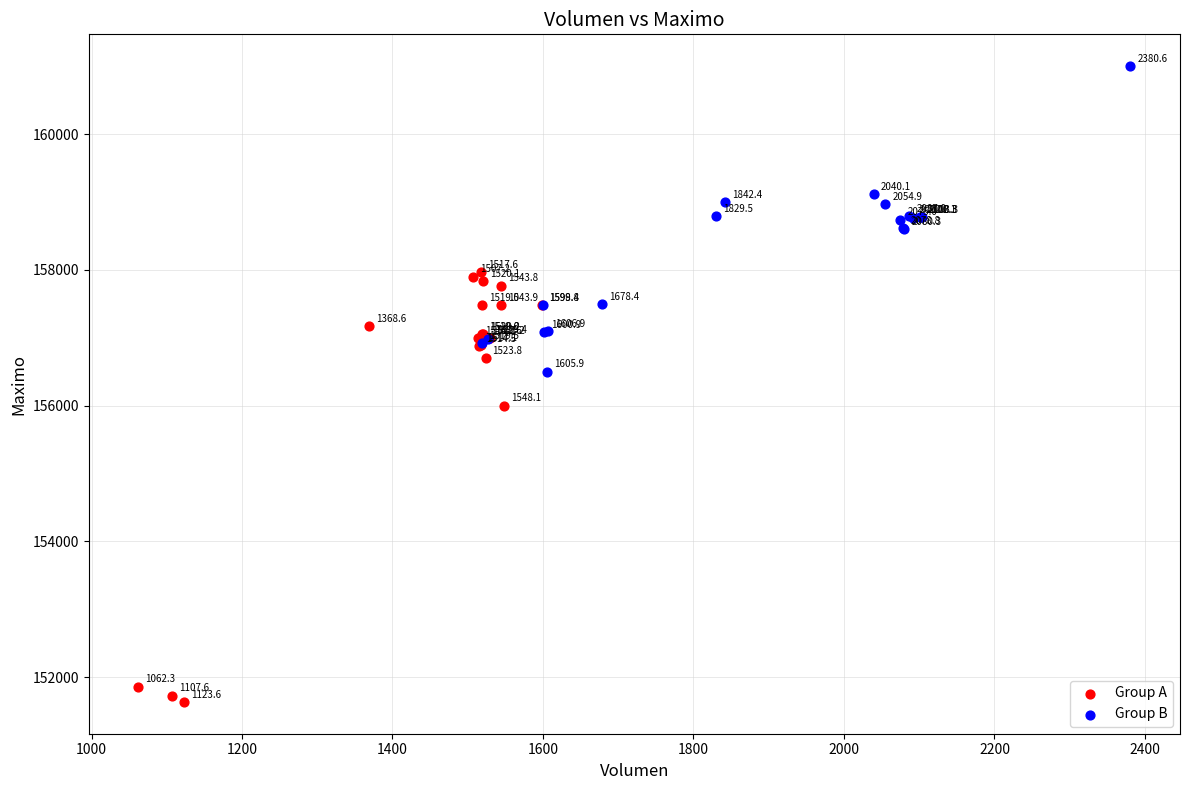

Which series has the widest spread of Y values?

Group A